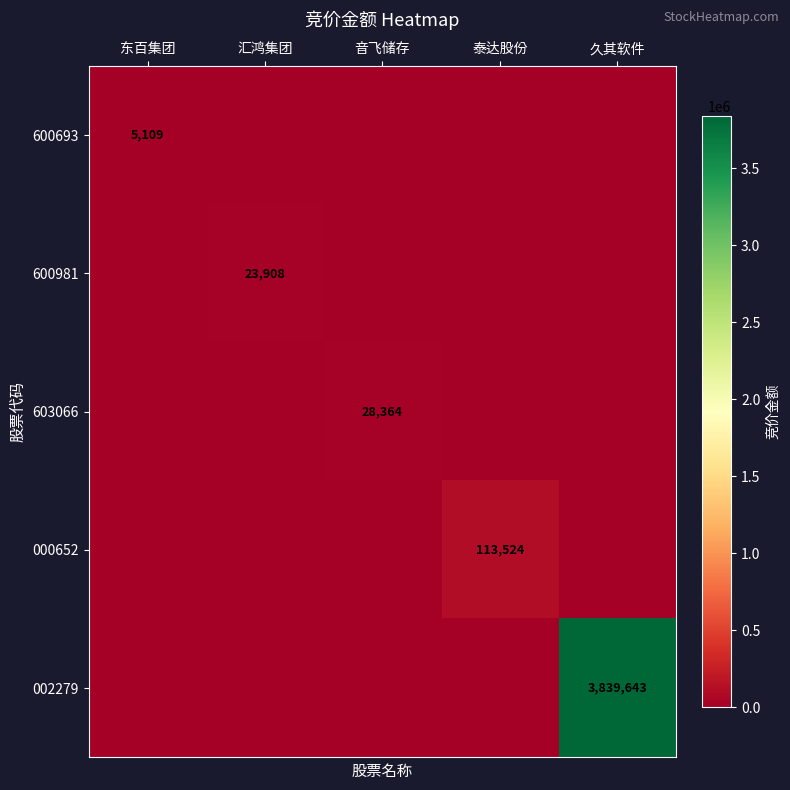

Is it true that 600693 equals 7488 at 东百集团?

False